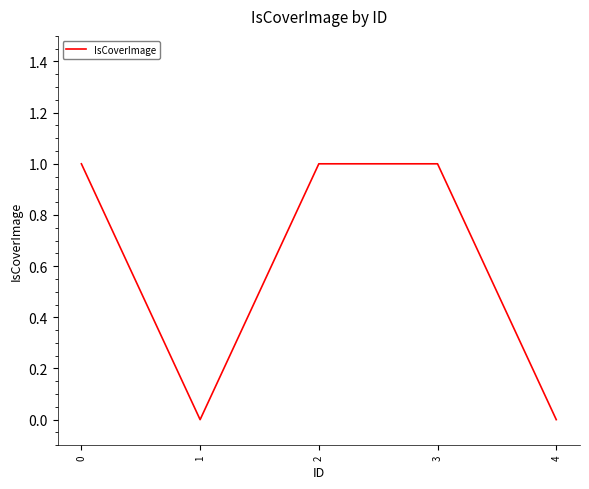

Reading left to right, what are all the values shown in this chart?

0=1	1=0	2=1	3=1	4=0